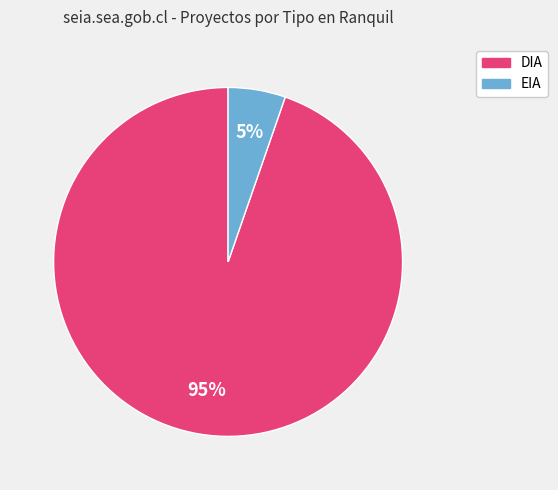

Does DIA account for over 50% of the chart?

Yes